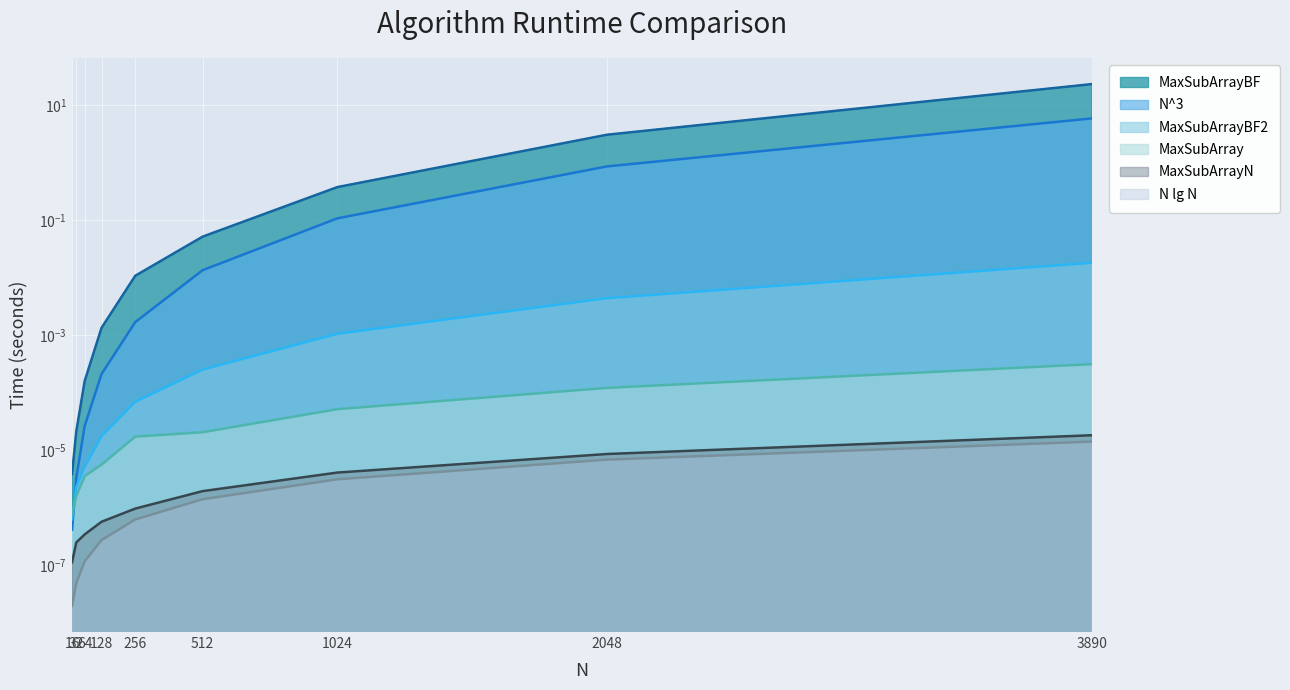

What are all the series names shown in the legend?

MaxSubArrayBF, MaxSubArray, MaxSubArrayBF2, MaxSubArrayN, N^3, N lg N